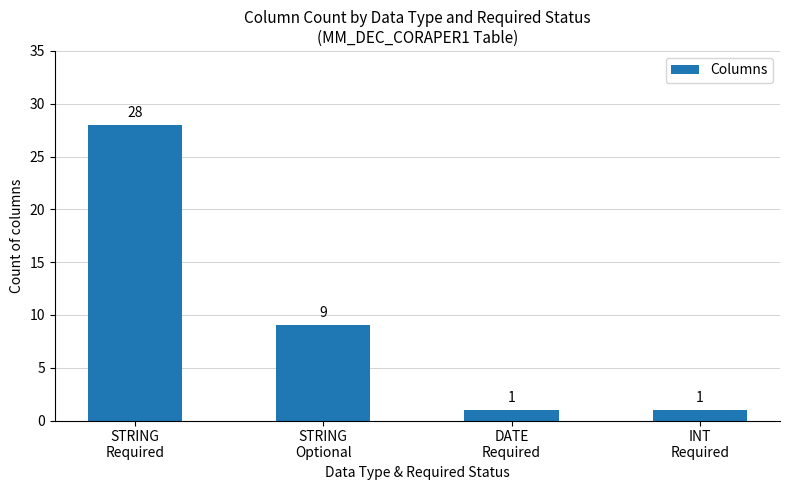

Reading left to right, extract all data points from this chart.

STRING
Required=28	STRING
Optional=9	DATE
Required=1	INT
Required=1